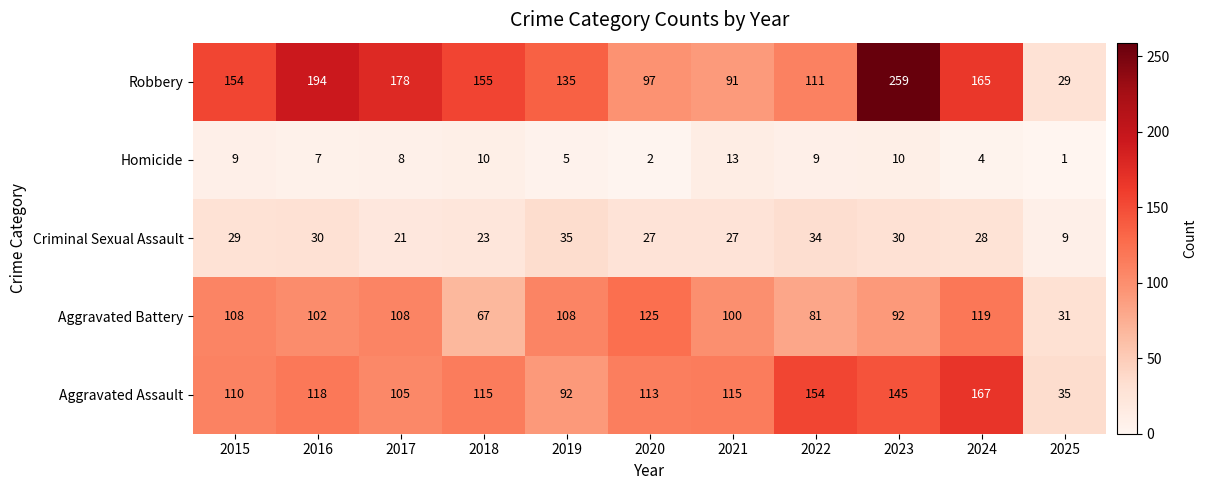

Is it true that Homicide equals 14 at 2015?

False